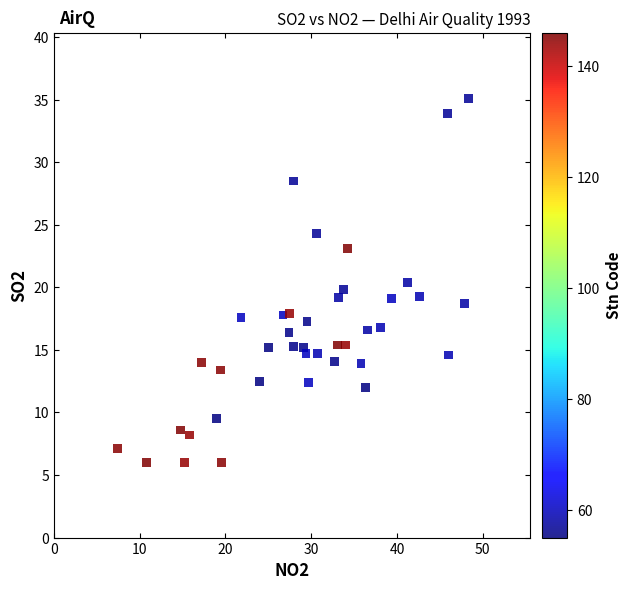

What is the range of X values (max minus min)?

40.9